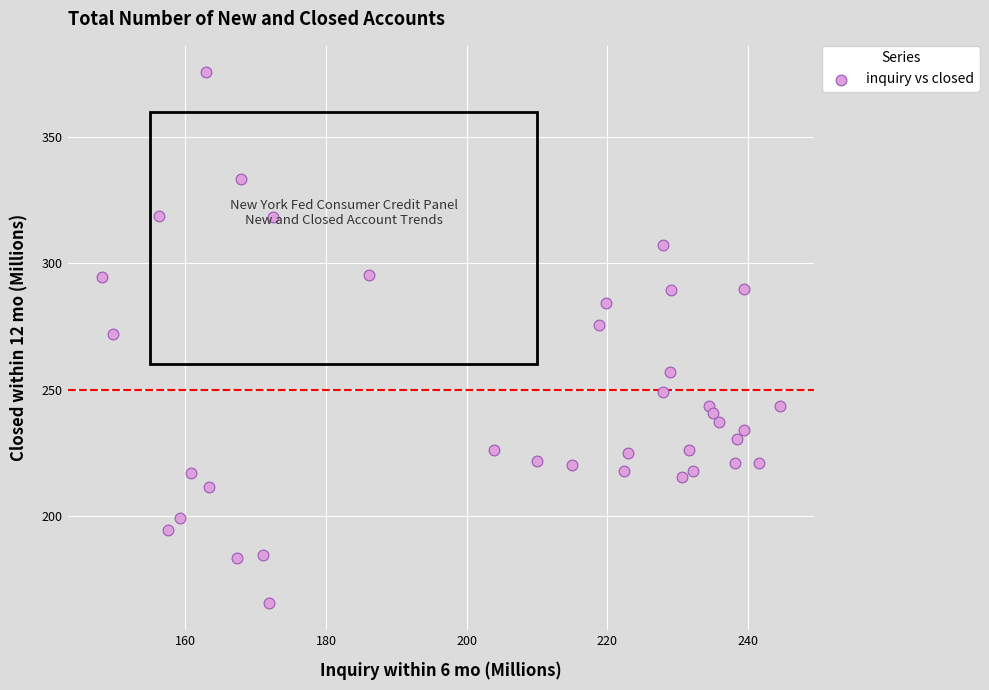

What is the range of X values (max minus min)?

96.5